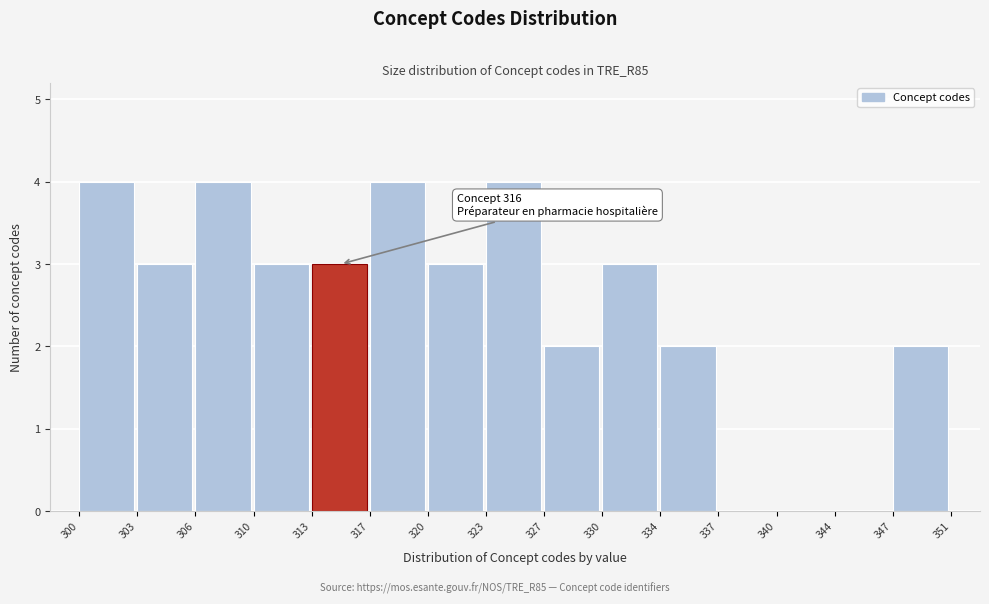

Reading right to left, transcribe all the data shown in this chart.

347=2	344=0	340=0	337=0	334=2	330=3	327=2	323=4	320=3	317=4	313=3	310=3	306=4	303=3	300=4